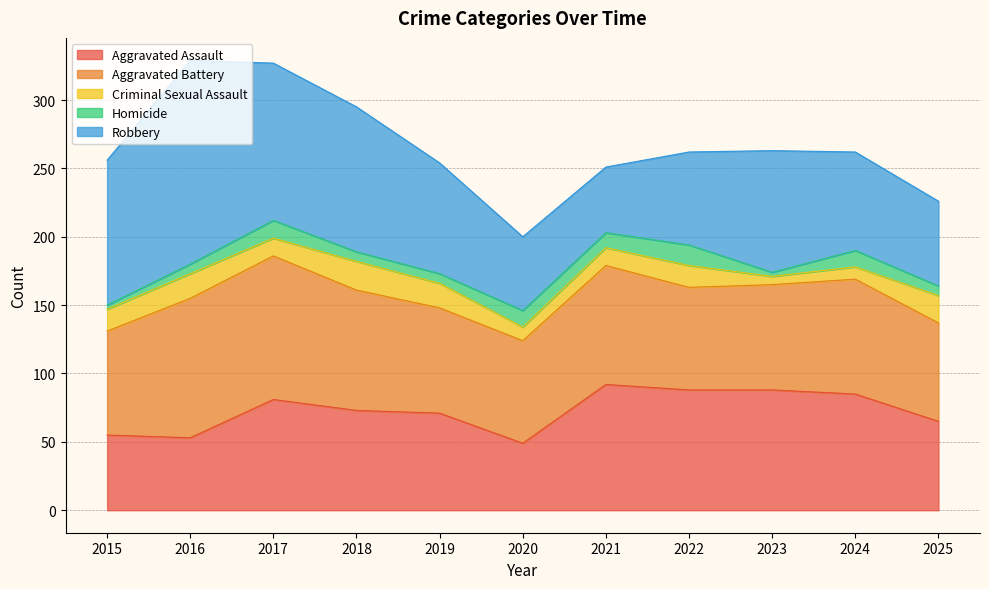

Is it true that Criminal Sexual Assault equals 8 at 2023?

False